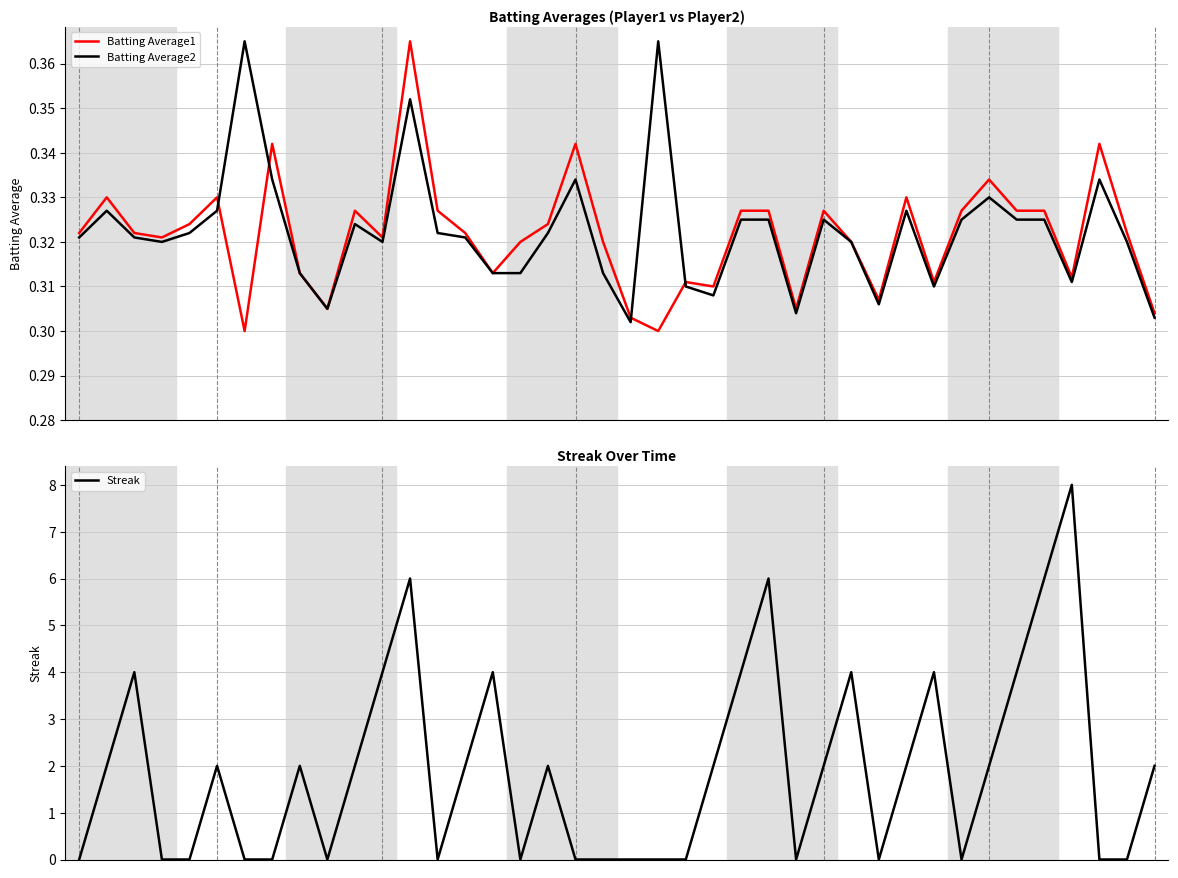

Which has a higher value, 14 or 7?

7